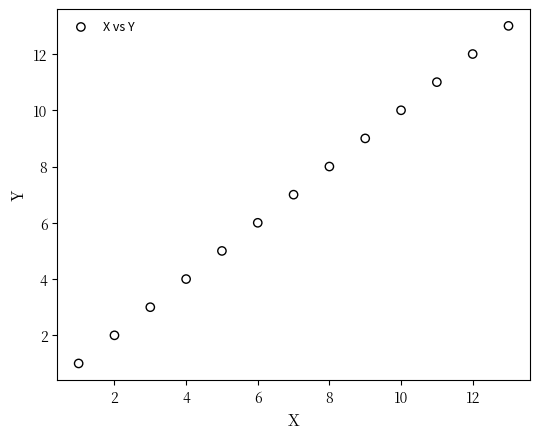

What is the range of X values (max minus min)?

12